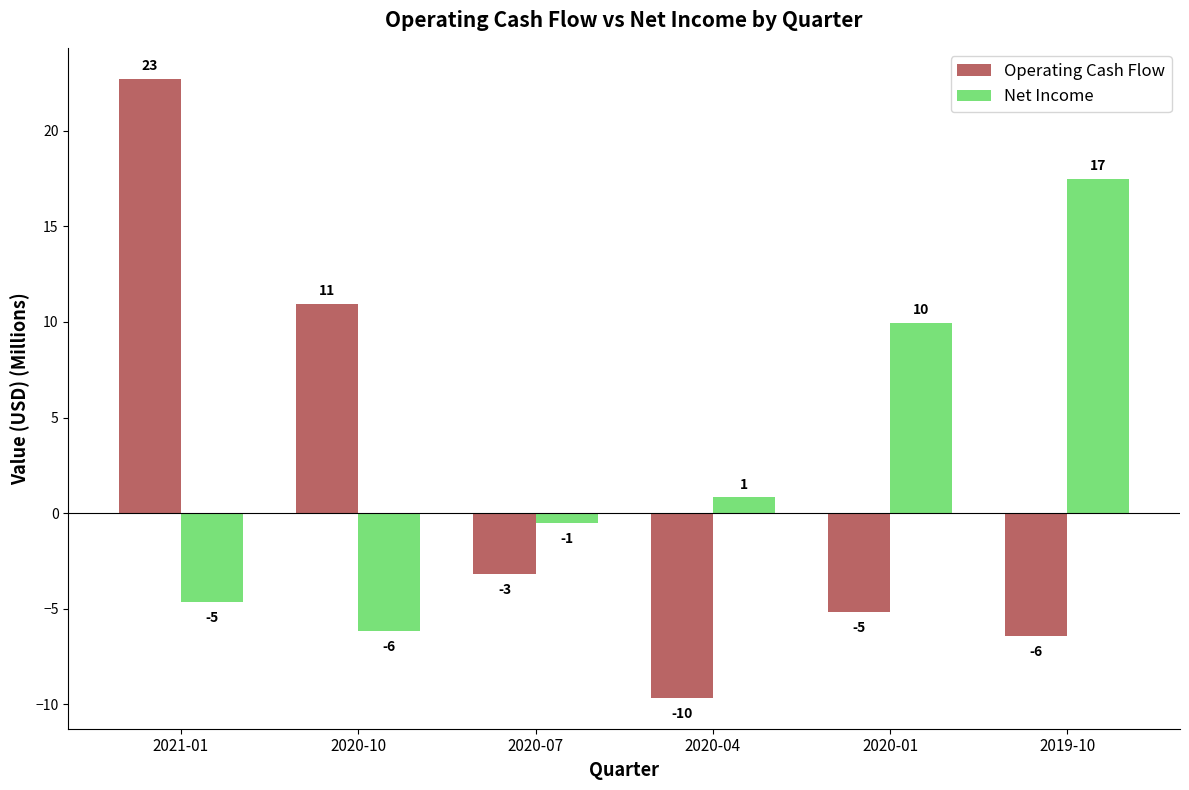

What are all the series names shown in the legend?

Operating Cash Flow, Net Income